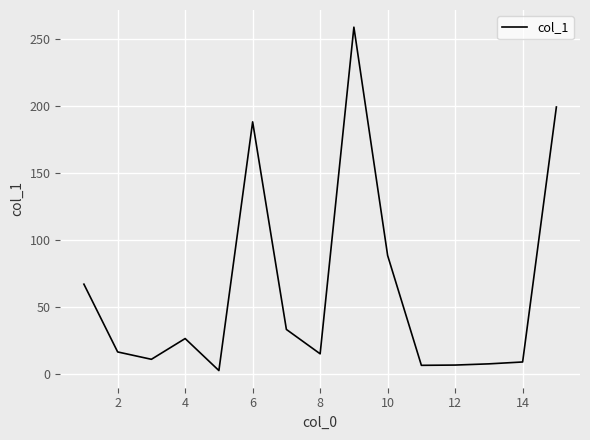

What is the maximum value shown in the chart?

259.0